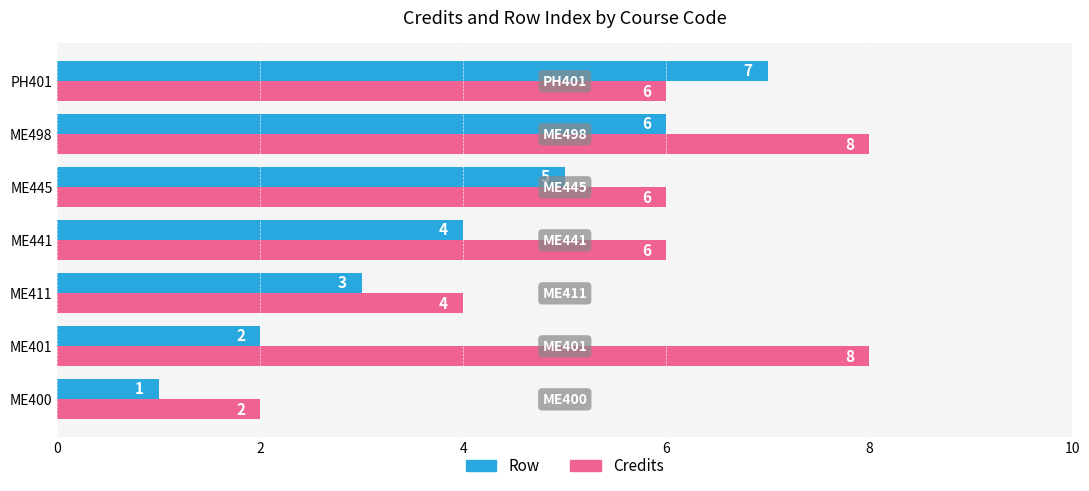

What is the greatest value displayed?

8